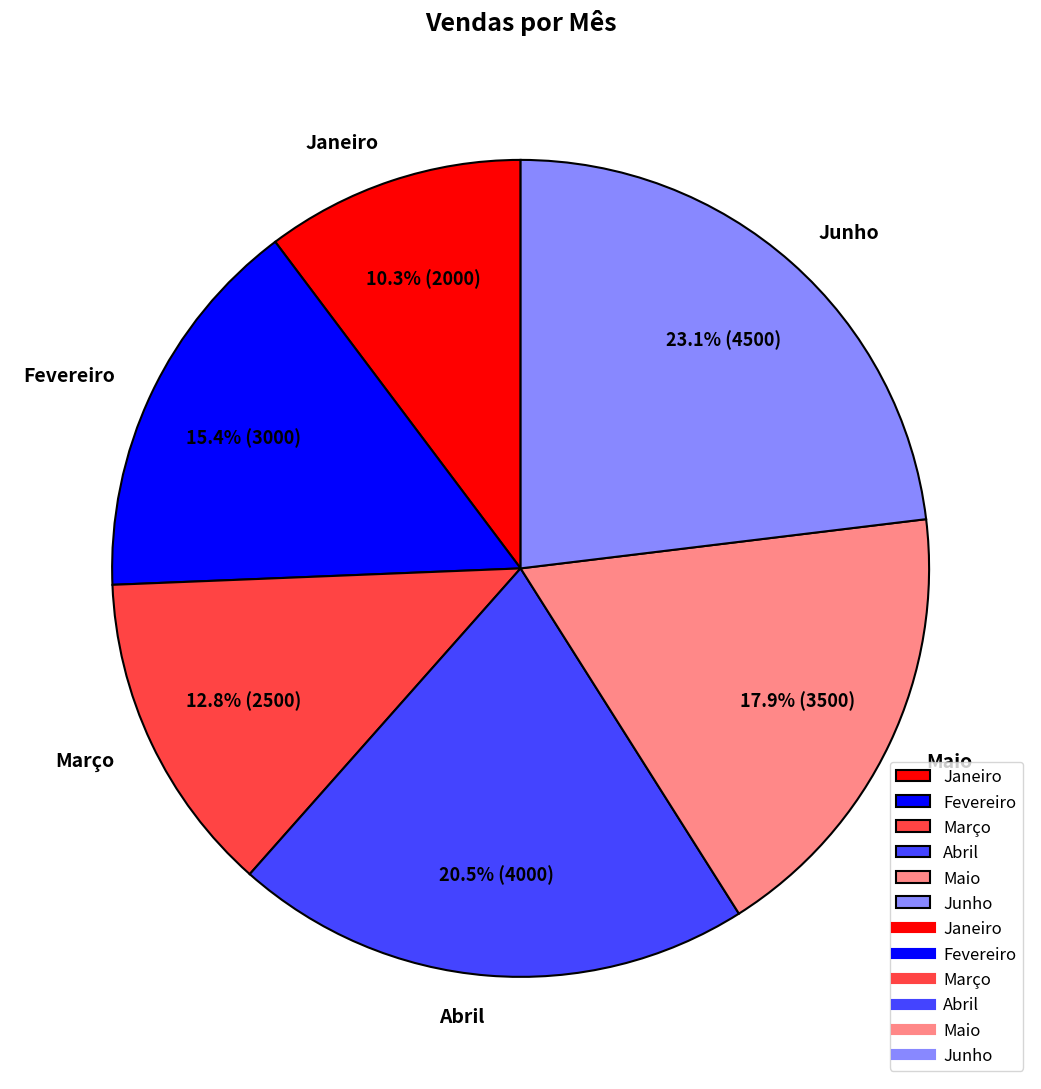

True or false: Maio accounts for 18% of the total.

True